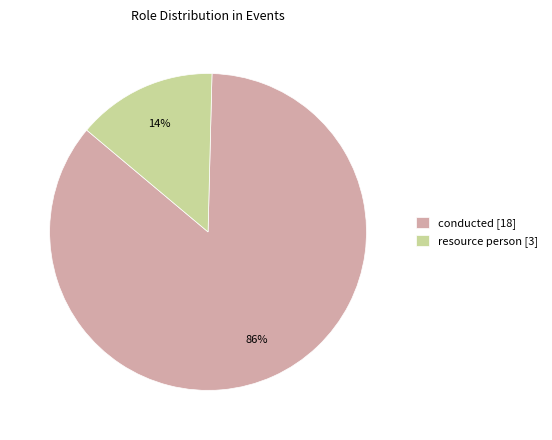

Which category has the smallest portion of the pie?

resource person [3]